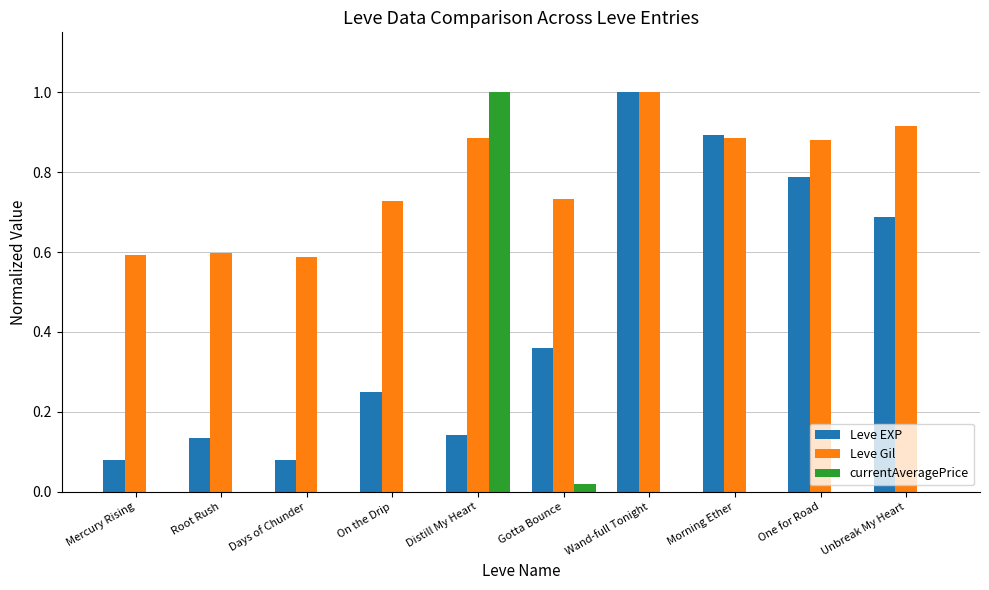

At which label does currentAveragePrice reach its peak?

Distill My Heart